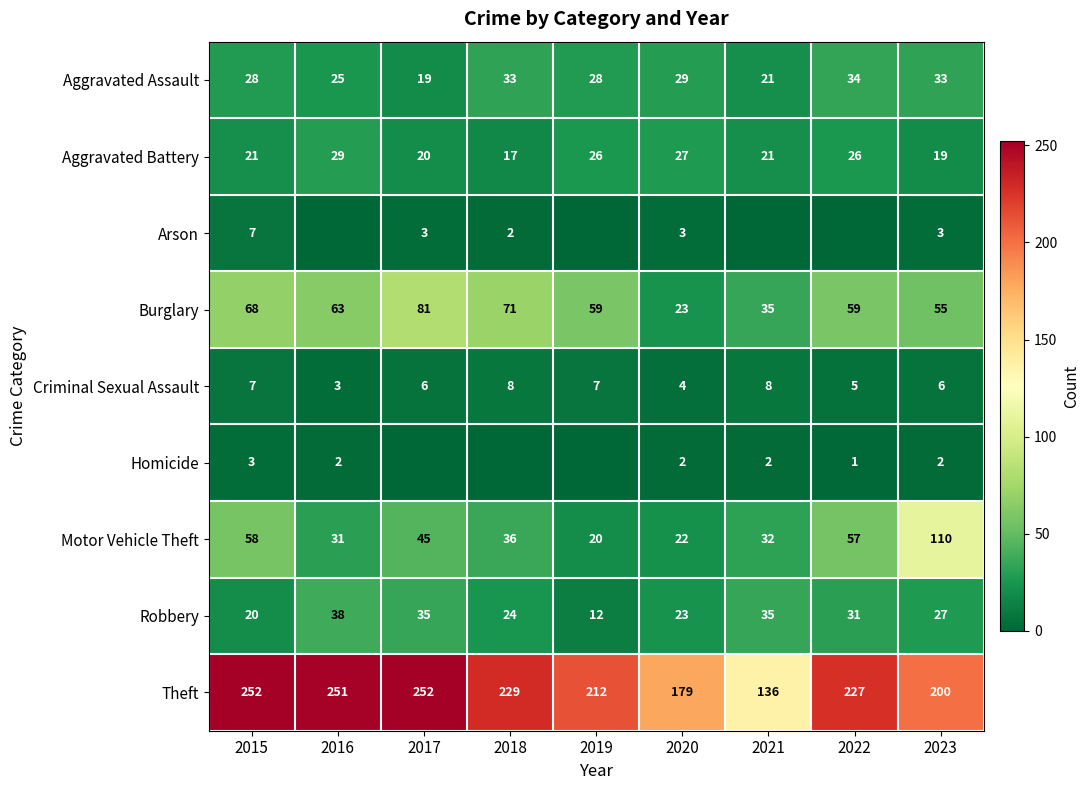

What is the difference between the highest and lowest values at 2021?

136